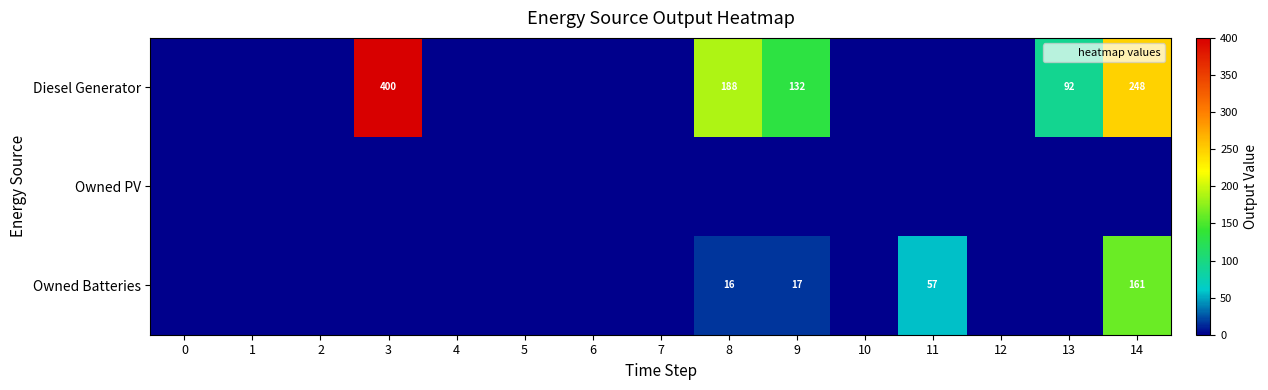

How many series are shown in this chart?

3